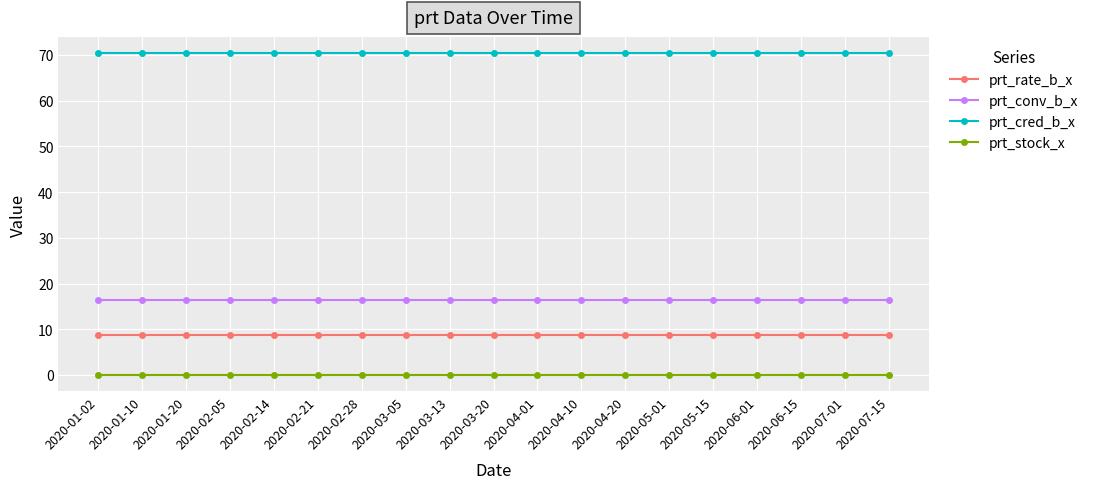

What is the spread (max minus min) of values at 2020-04-20?

70.4